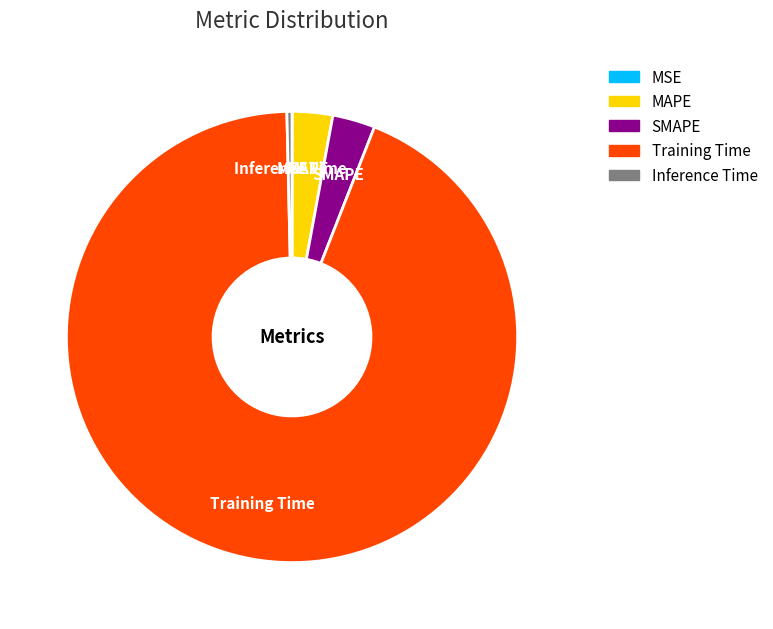

Which slice is the largest?

Training Time